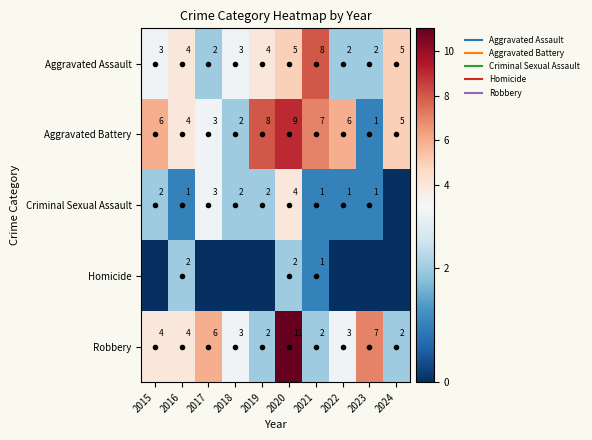

Which has a higher value, 2016 or 2020?

2020